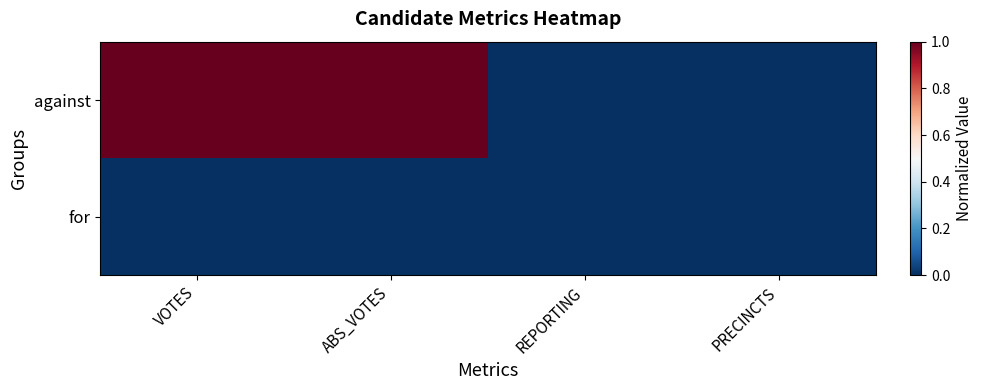

List the series in order of their overall mean, lowest first.

for, against